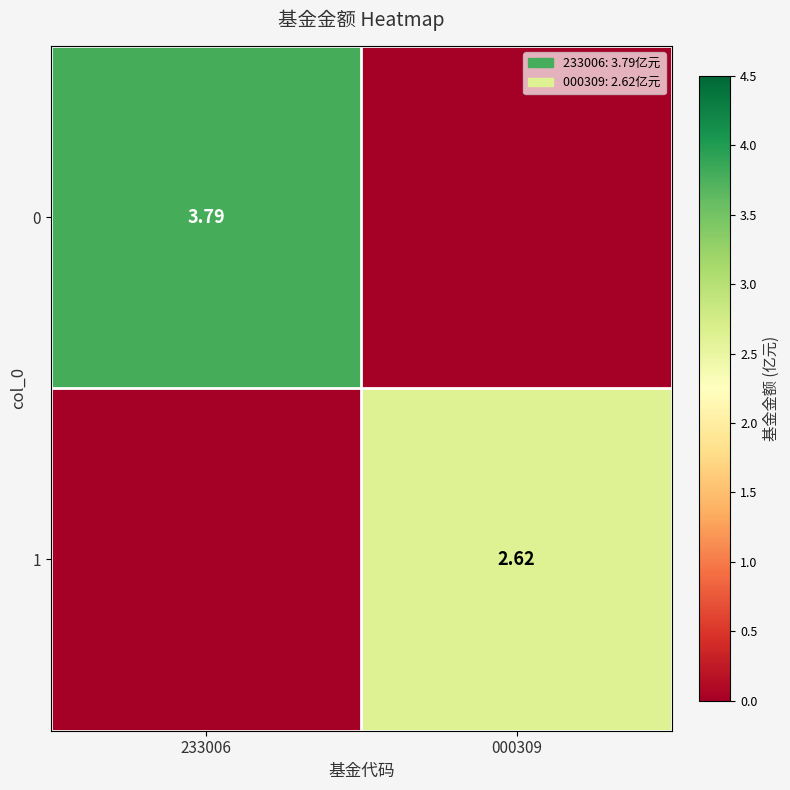

What is the highest value of the 0 series?

3.8